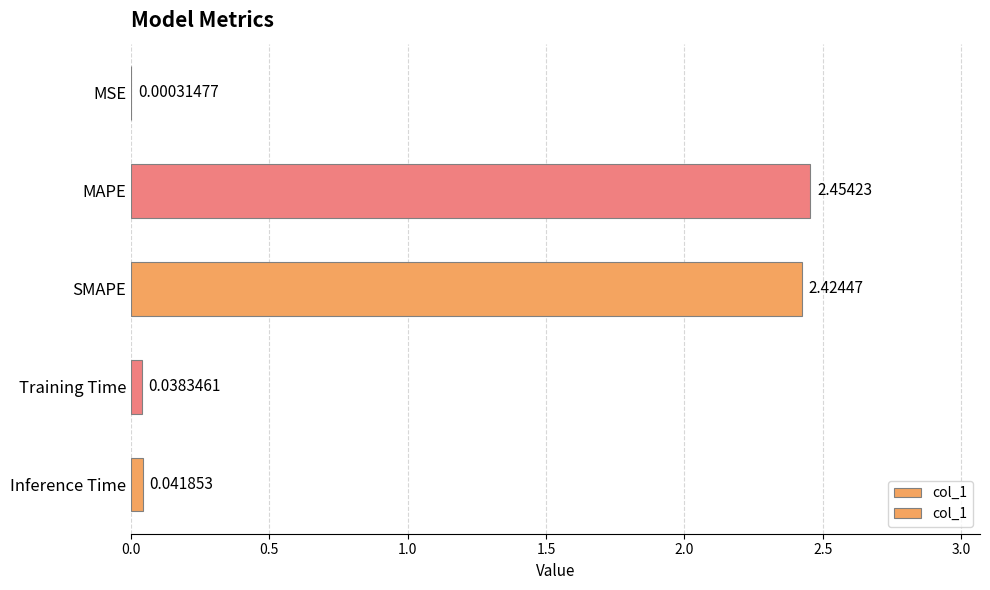

What is the change in value from MSE to SMAPE?

+2.4